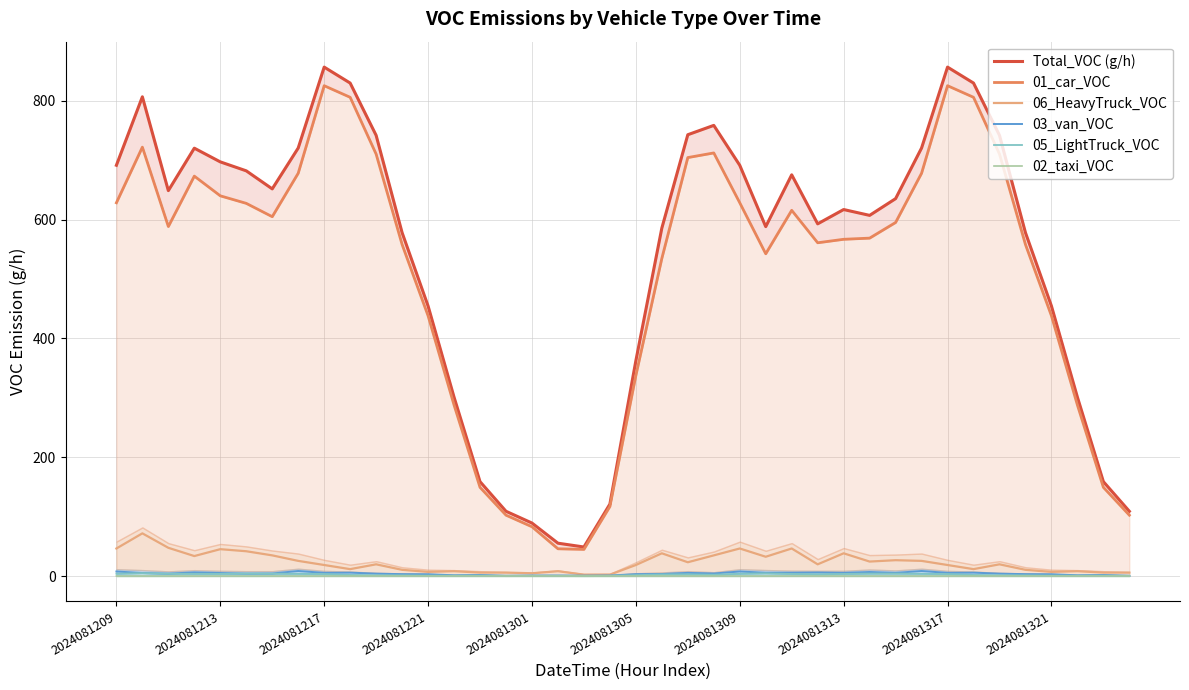

In 03_van_VOC, how many points are lower than both neighbors (excluding endpoints)?

11